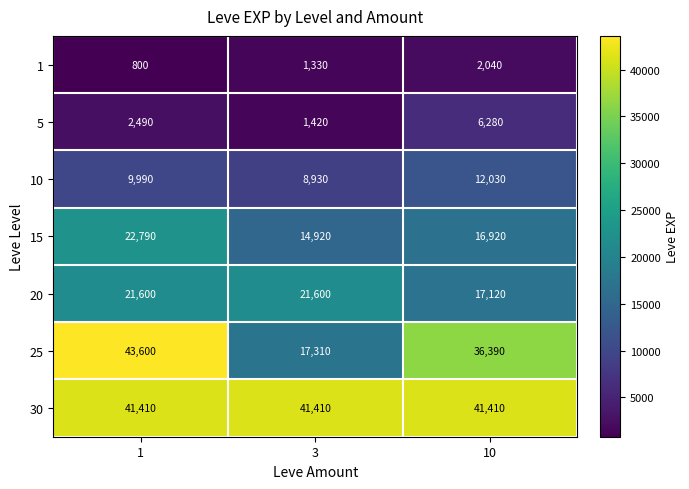

How many distinct data groups are displayed?

7